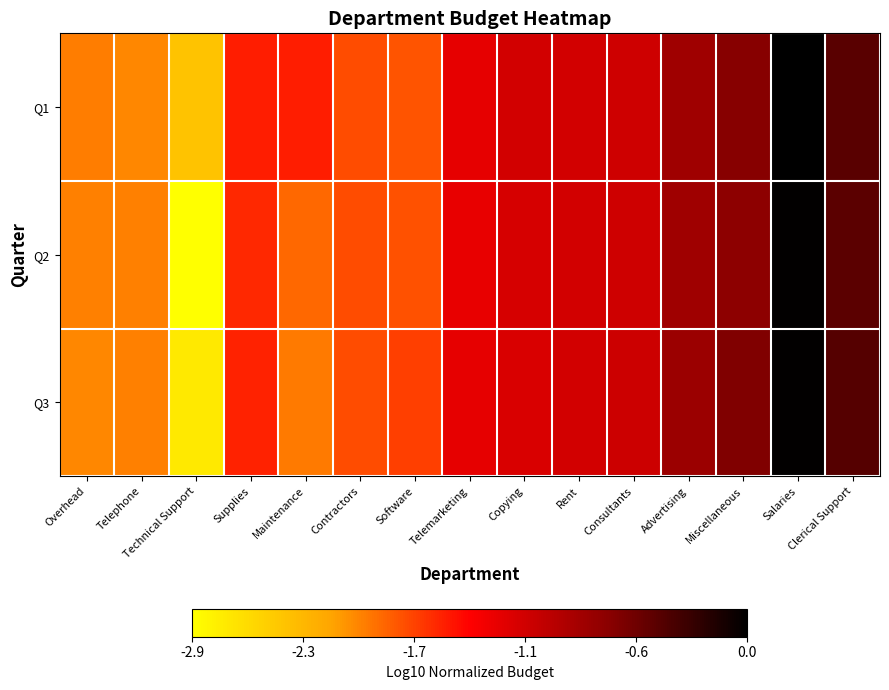

Count the number of data series in this chart.

3